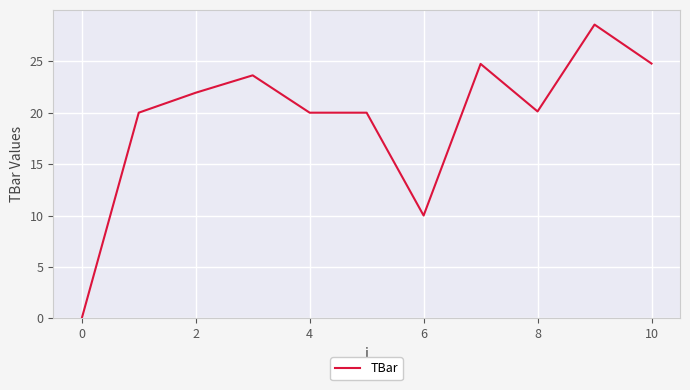

What is the difference between the maximum and minimum values?

28.6